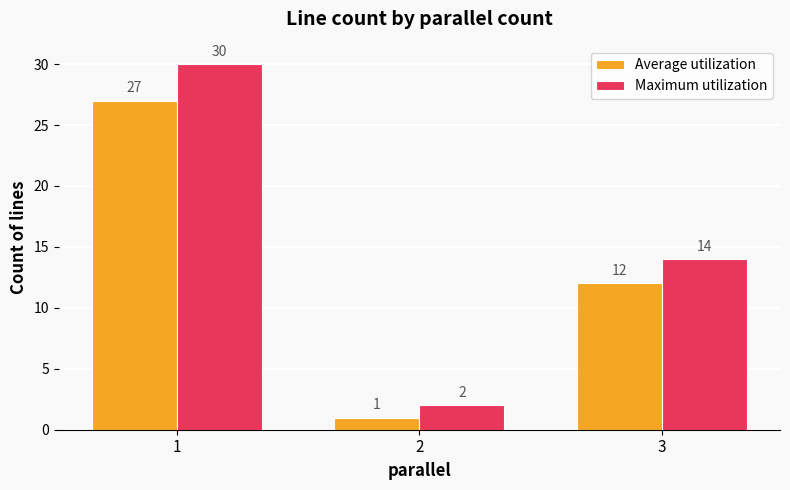

At 2, list the series in order from largest to smallest.

Maximum utilization, Average utilization